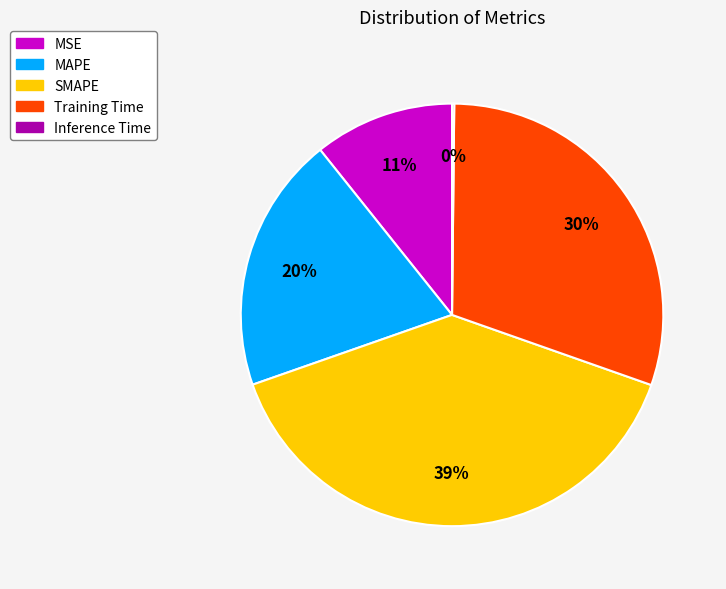

What is the largest slice in the pie chart?

SMAPE